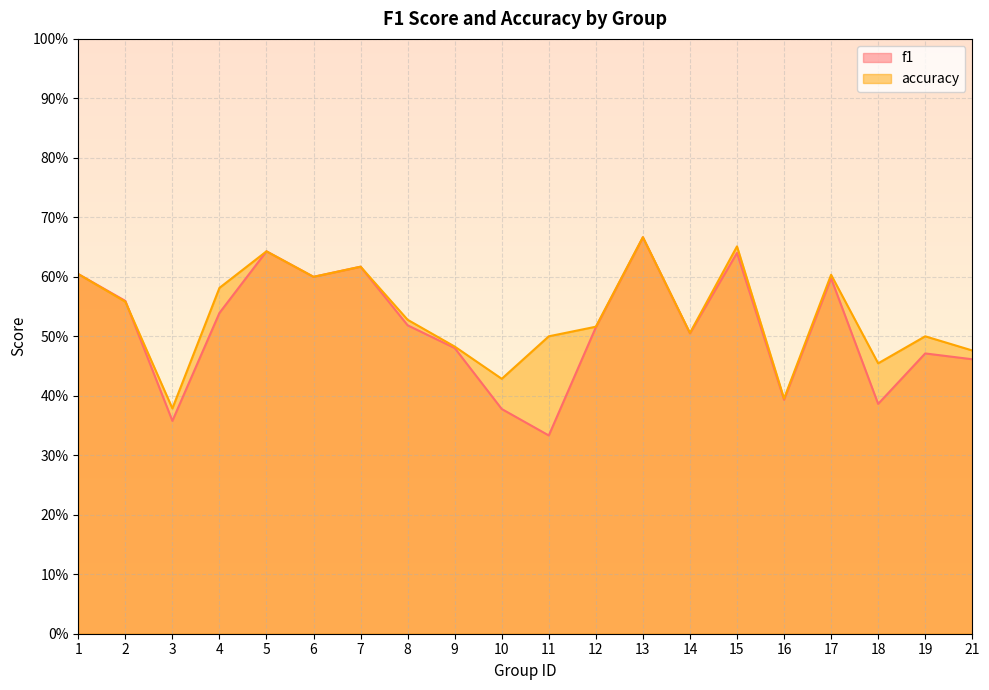

List the series in order of their overall mean, lowest first.

f1, accuracy